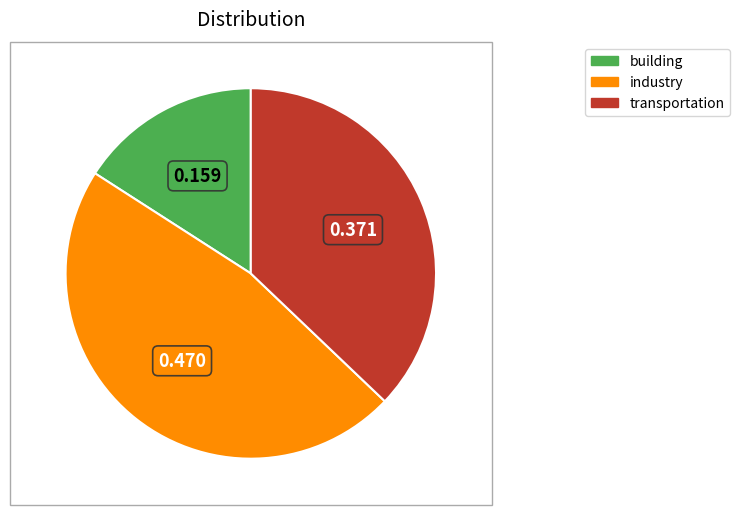

Is there a majority slice in this chart?

No